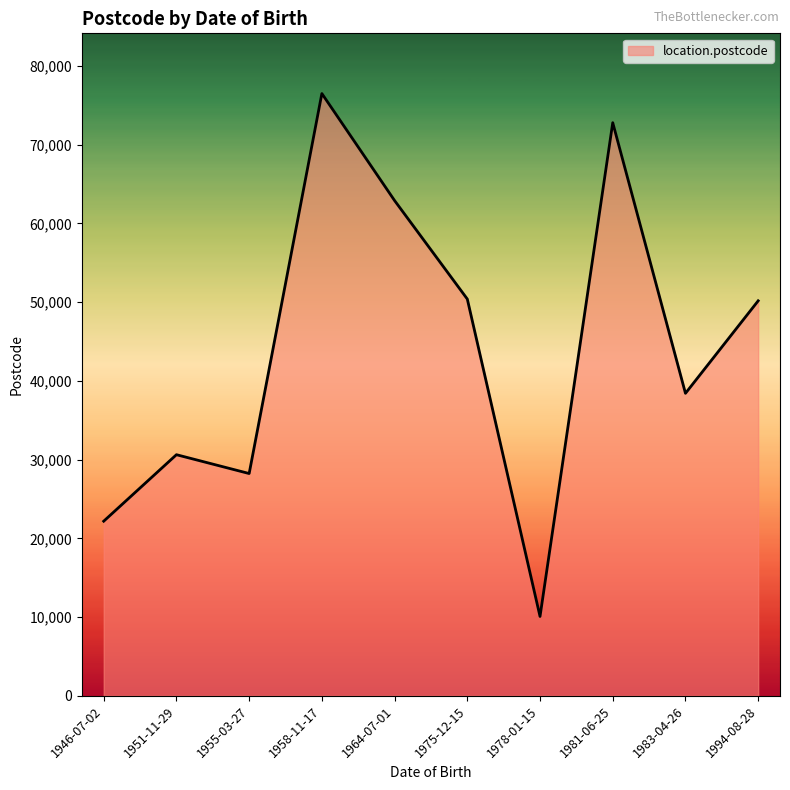

Which label corresponds to the smallest value in the chart?

1978-01-15